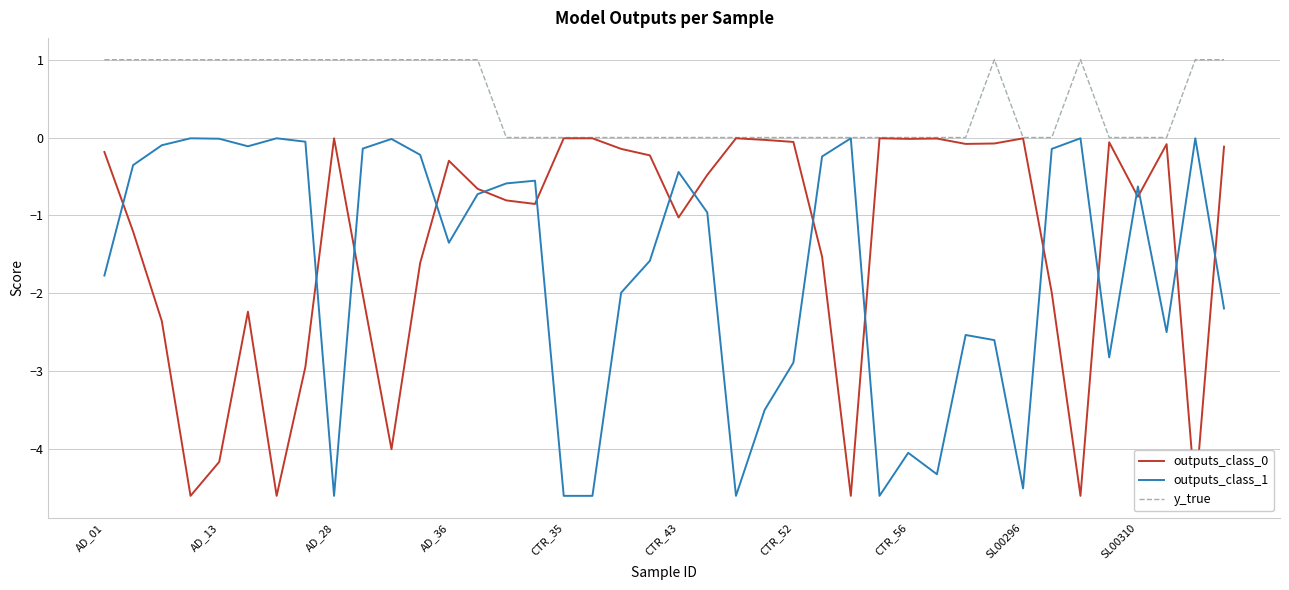

The value of outputs_class_1 at CTR_35 is -3.1. True or false?

False